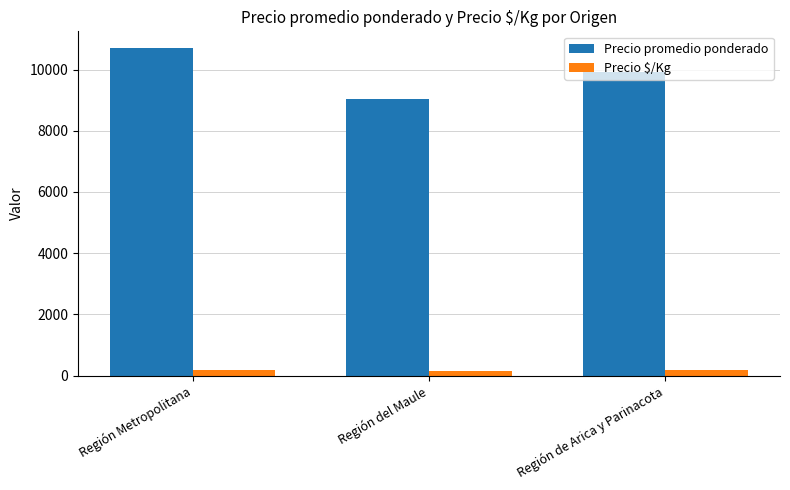

Is it true that Precio promedio ponderado equals 10714 at Región Metropolitana?

True